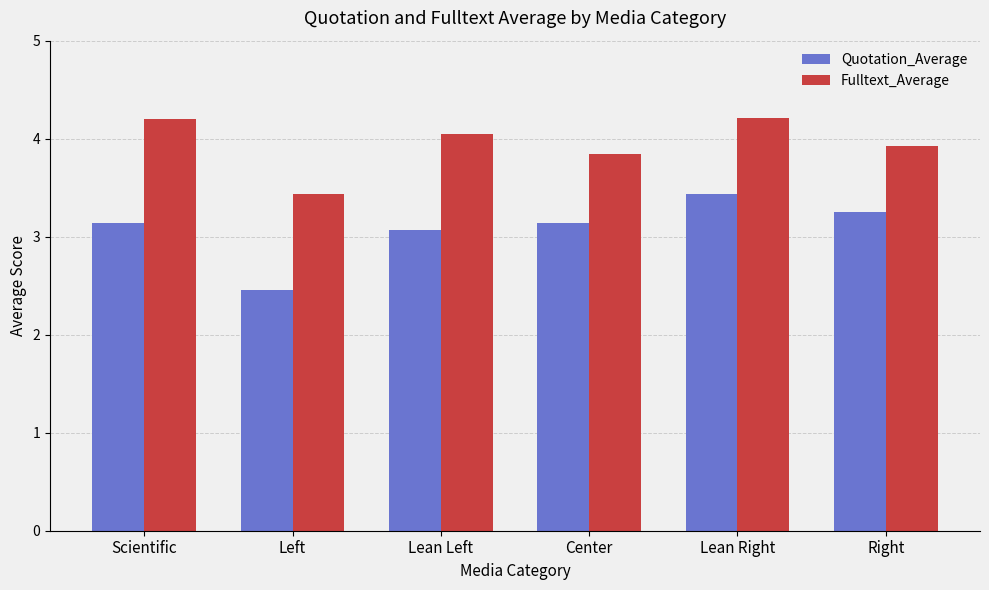

Reading left to right, list all the values displayed in this chart.

Quotation_Average: 3.1	2.5	3.1	3.1	3.4	3.2
Fulltext_Average: 4.2	3.4	4.0	3.8	4.2	3.9